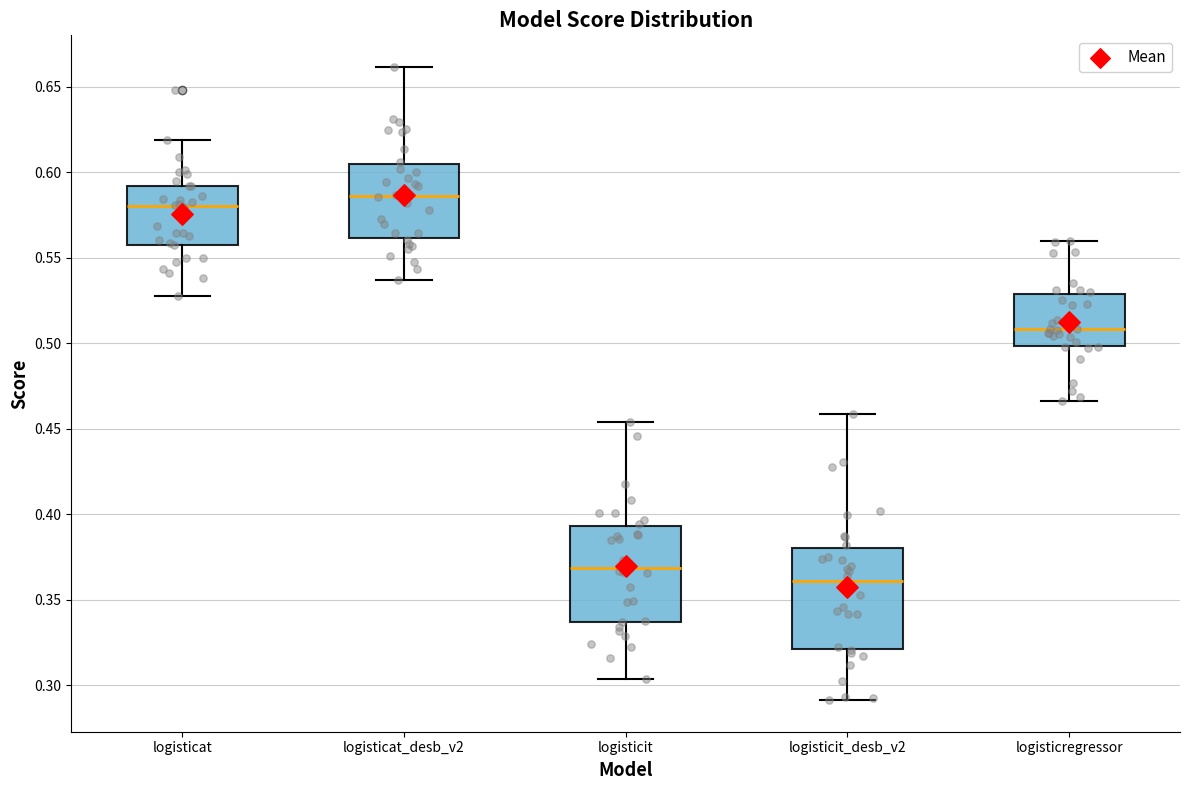

Which box has the lowest median line?

logisticit_desb_v2